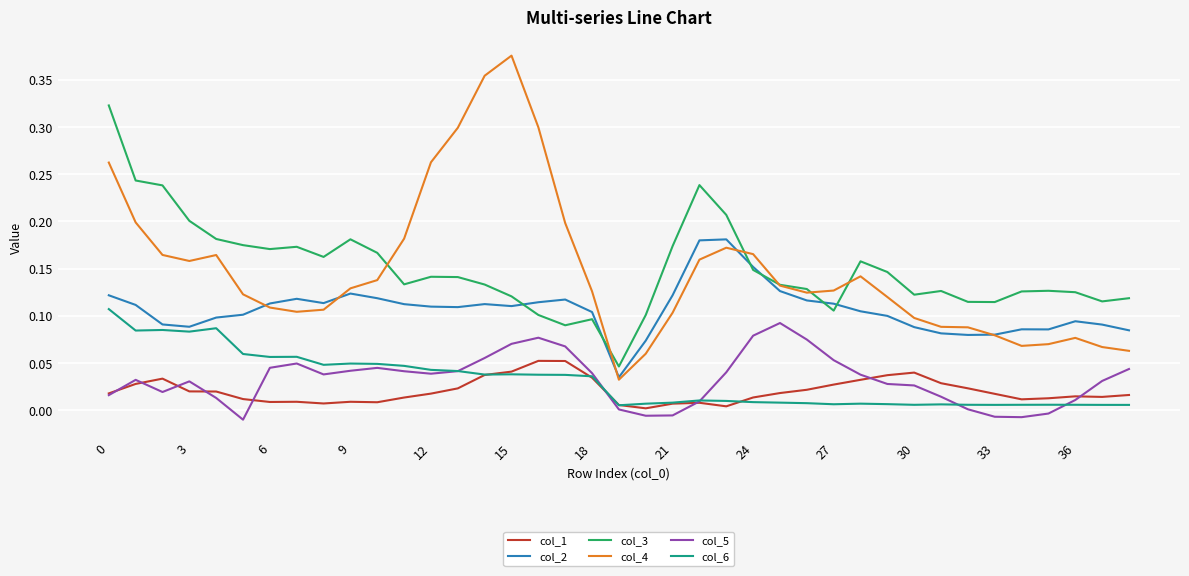

True or false: col_1 and col_4 intersect in this chart.

False